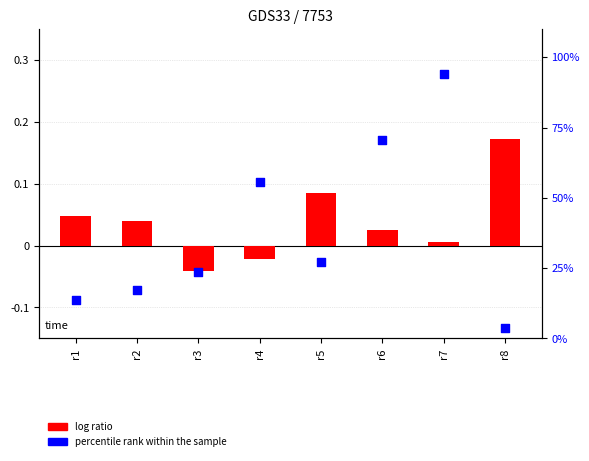

Which series reaches the maximum Y coordinate?

p-value (scaled to %)